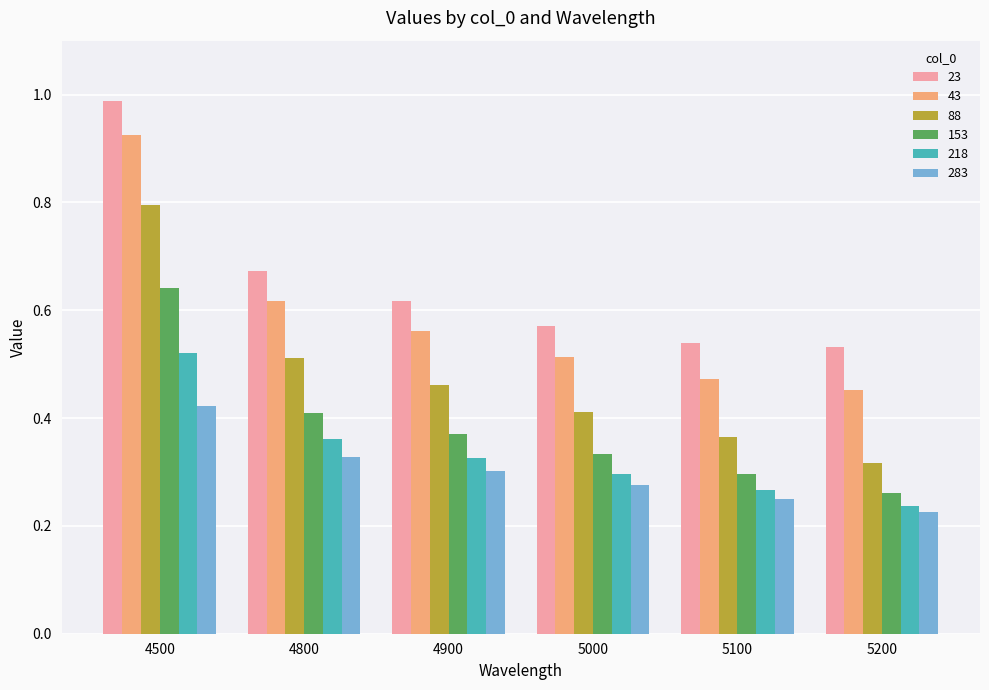

Count the number of data series in this chart.

6